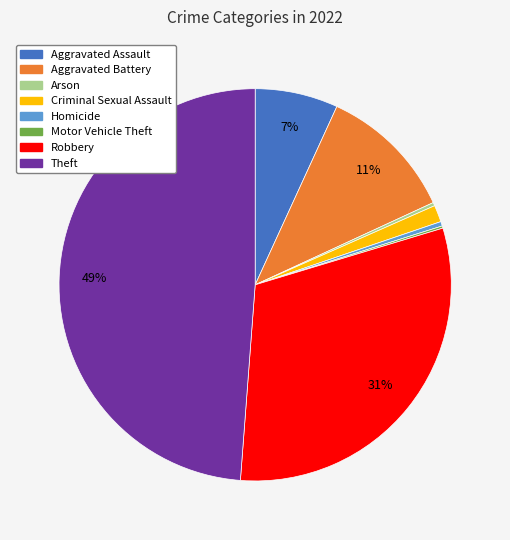

To the nearest percent, what percentage of the pie is Aggravated Assault?

7%